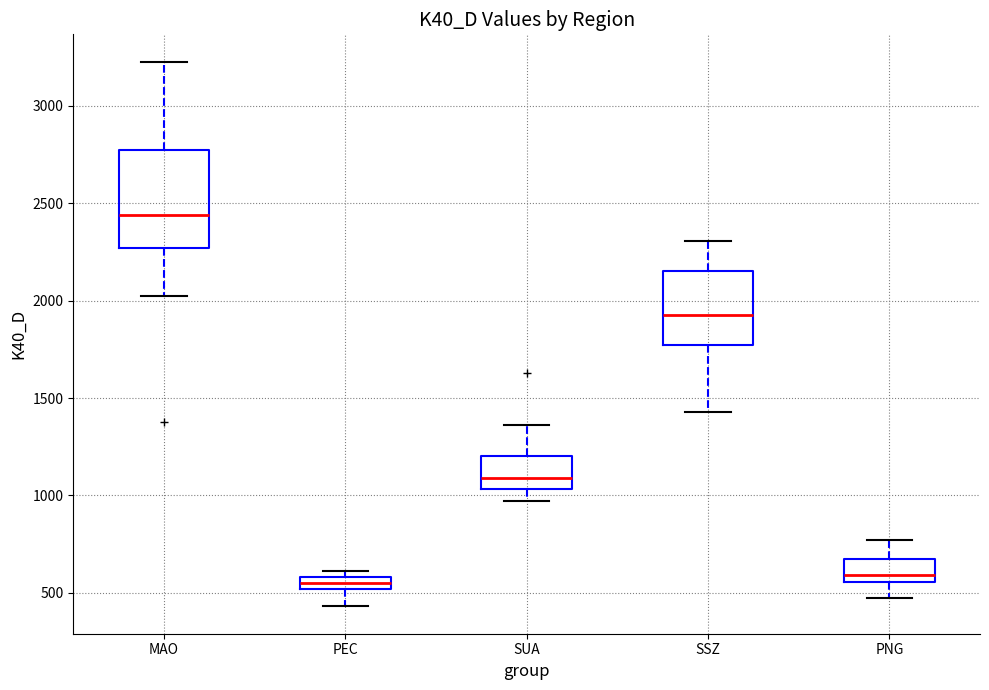

Comparing the boxes themselves (not the whiskers), which one is the tallest?

MAO